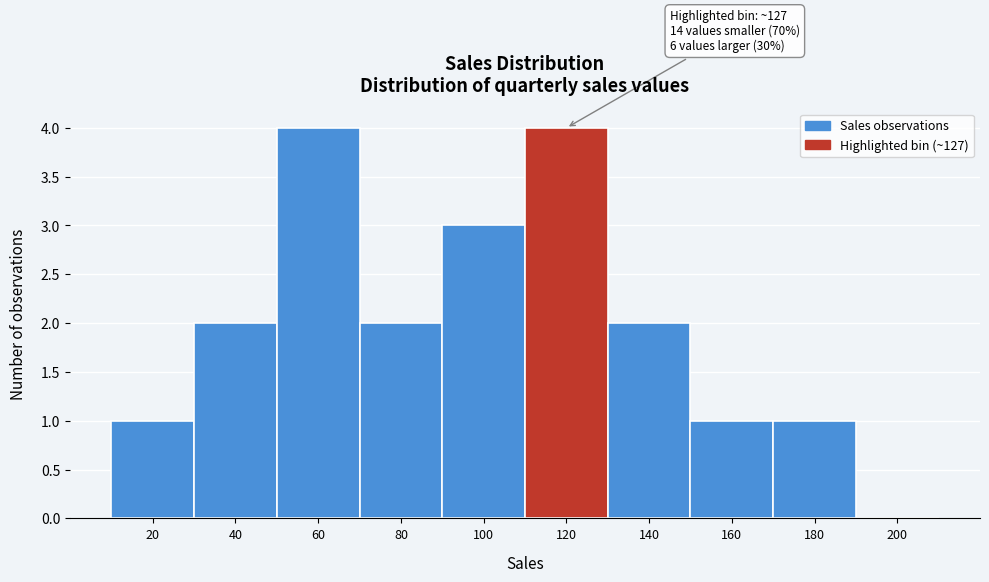

Reading right to left, list all the values displayed in this chart.

200=0	180=1	160=1	140=2	120=4	100=3	80=2	60=4	40=2	20=1